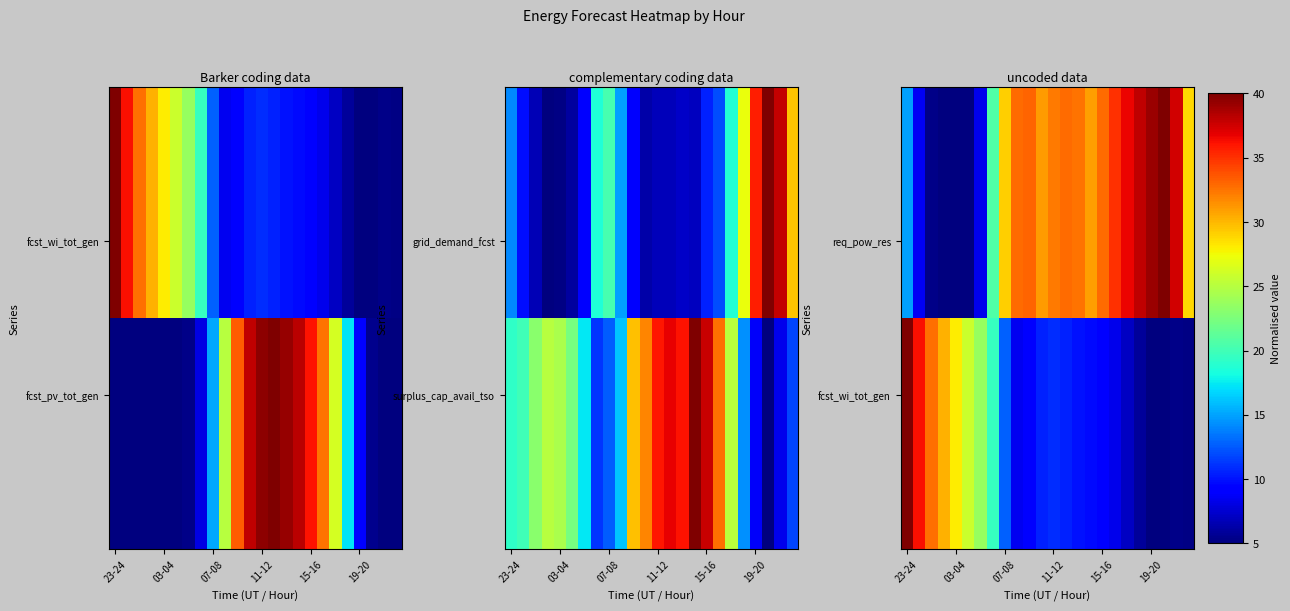

How many data points does each series have?

24